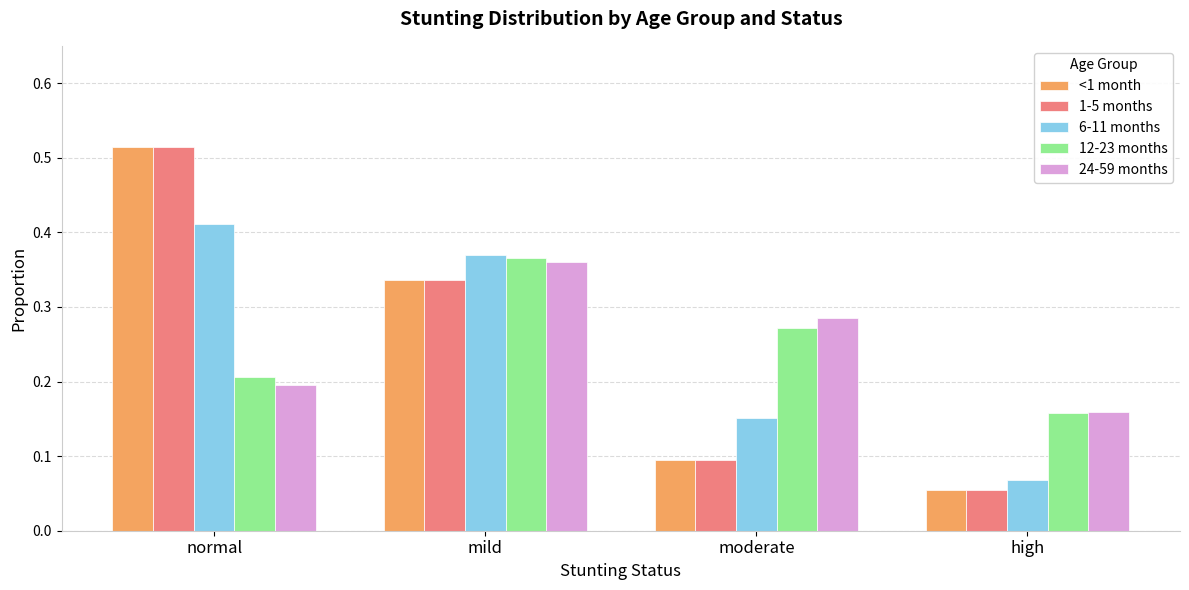

What is the sum of all 24-59 months values?

1.0